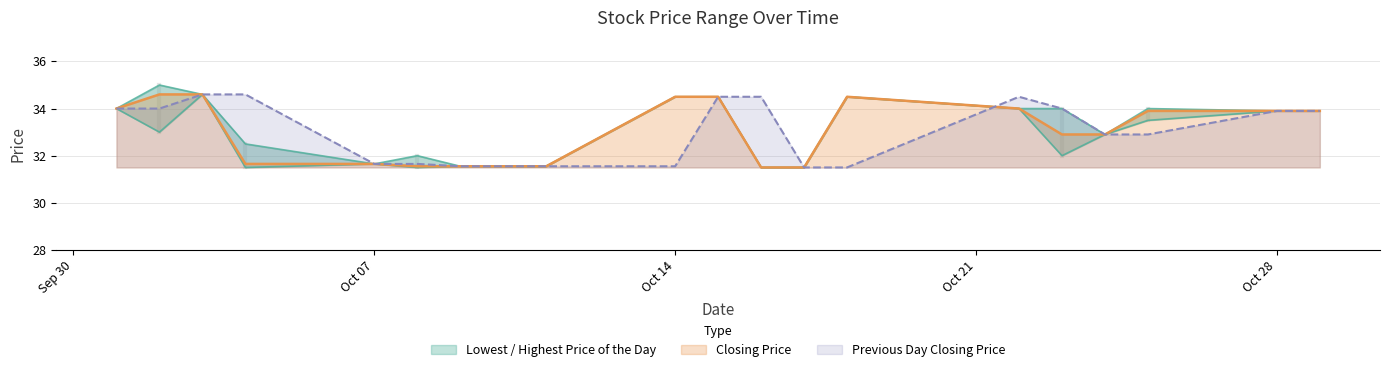

What is the maximum value for Closing Price?

34.6